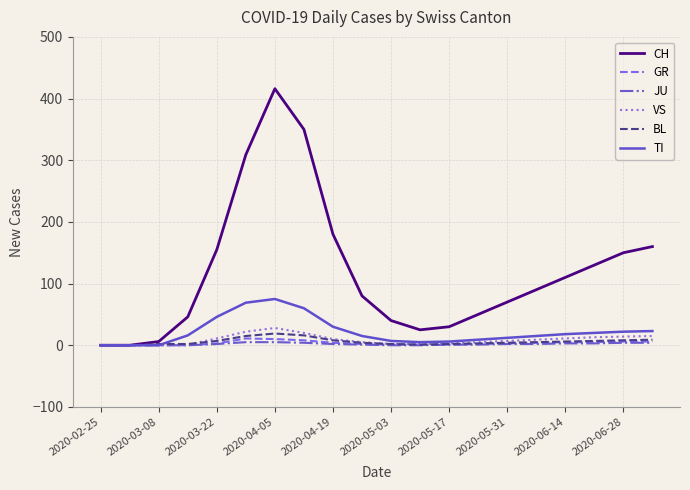

Which series has the largest total across all categories?

CH